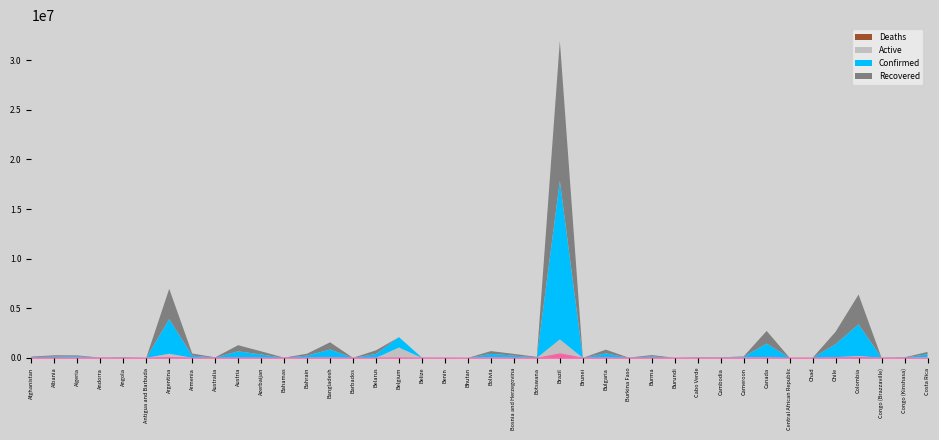

What position from the left is Colombia?

37